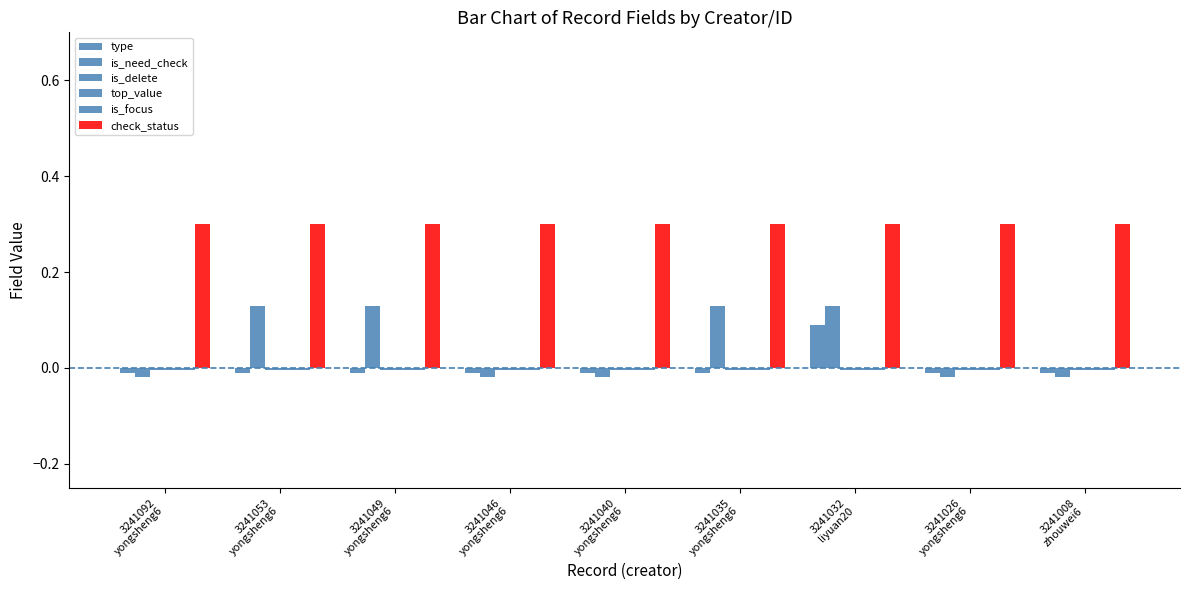

How many negative values does the is_need_check series have?

5